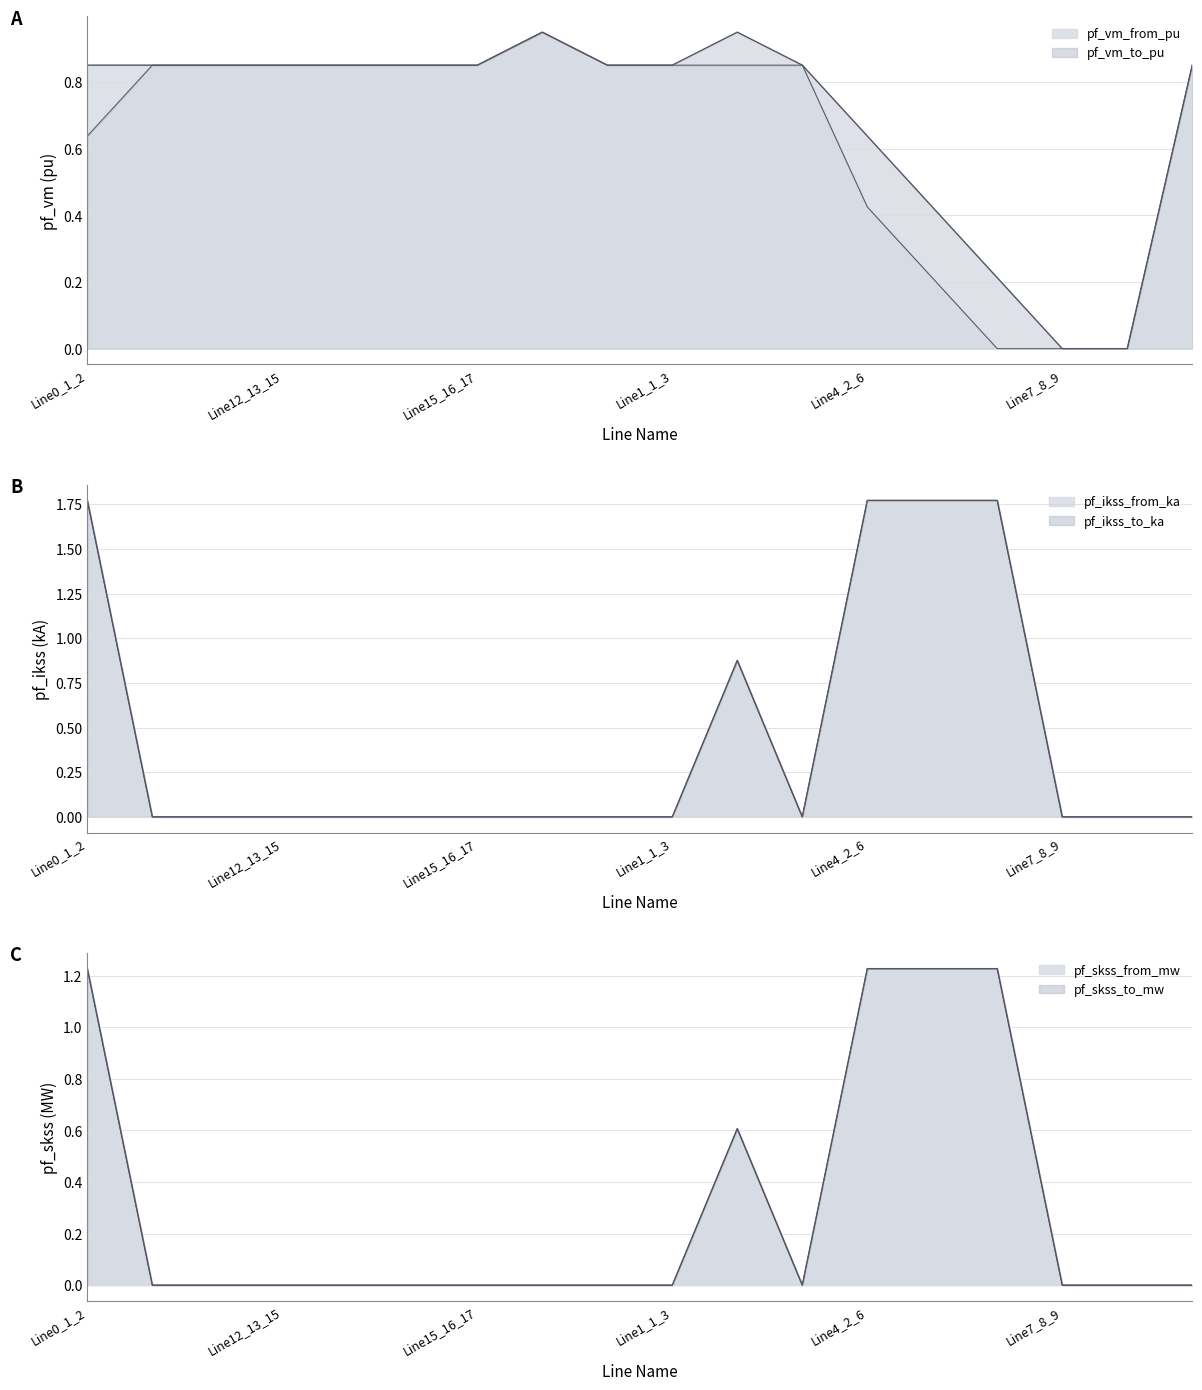

Where is pf_ikss_to_ka nearest to the value 0?

Line10_11_12